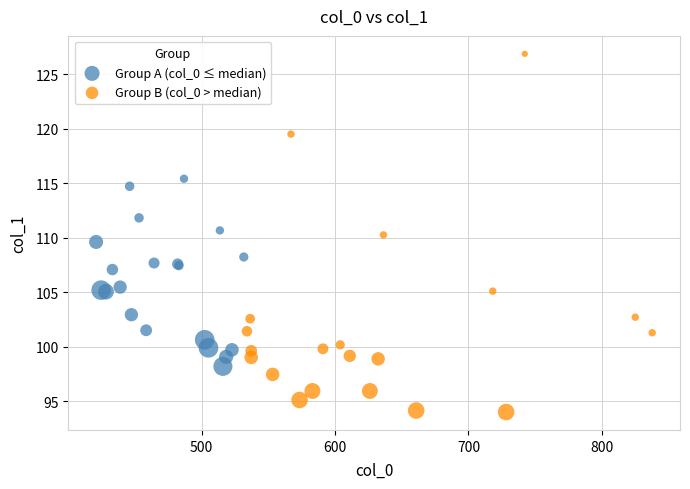

Which series reaches the maximum Y coordinate?

Group B (col_0 > median)